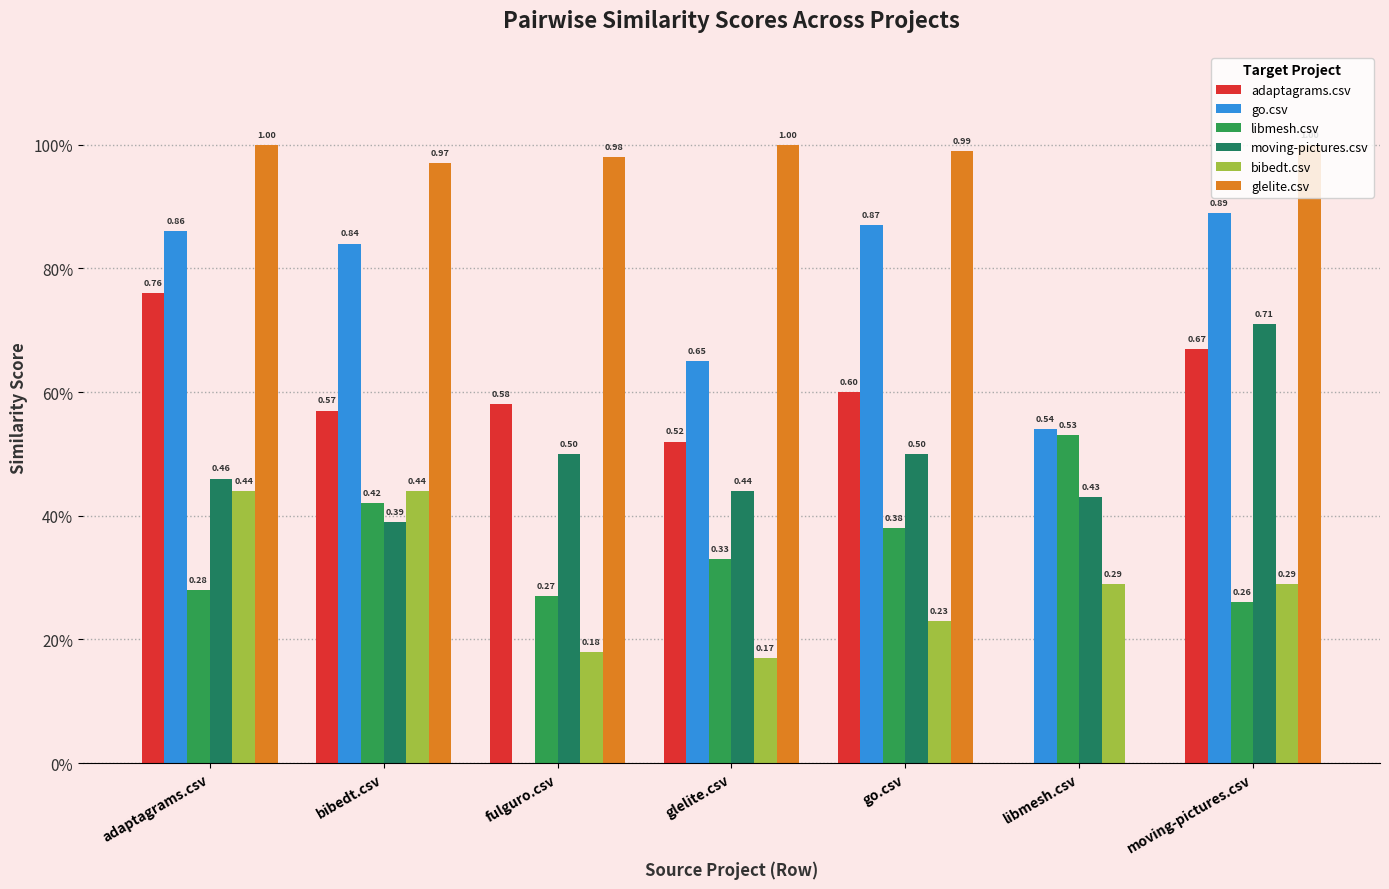

What is the difference between the second highest and minimum values in the go.csv series?

0.9